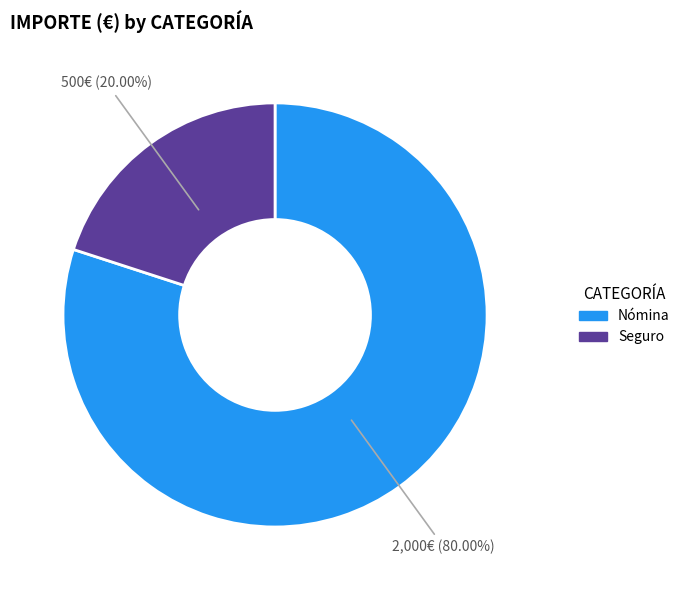

Which category has the biggest portion of the pie?

Nómina